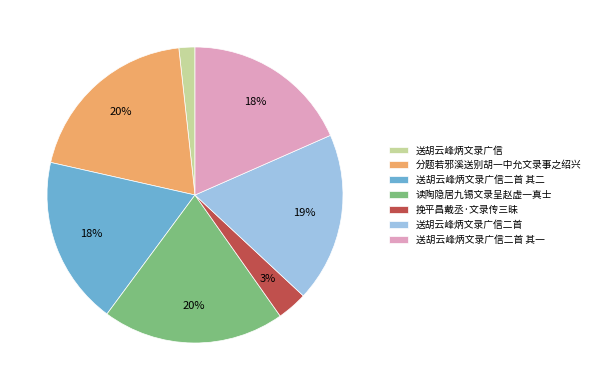

Approximately how many times larger is the value at 读陶隐居九锡文录呈赵虚一真士 compared to 分题若邪溪送别胡一中允文录事之绍兴?

1.0